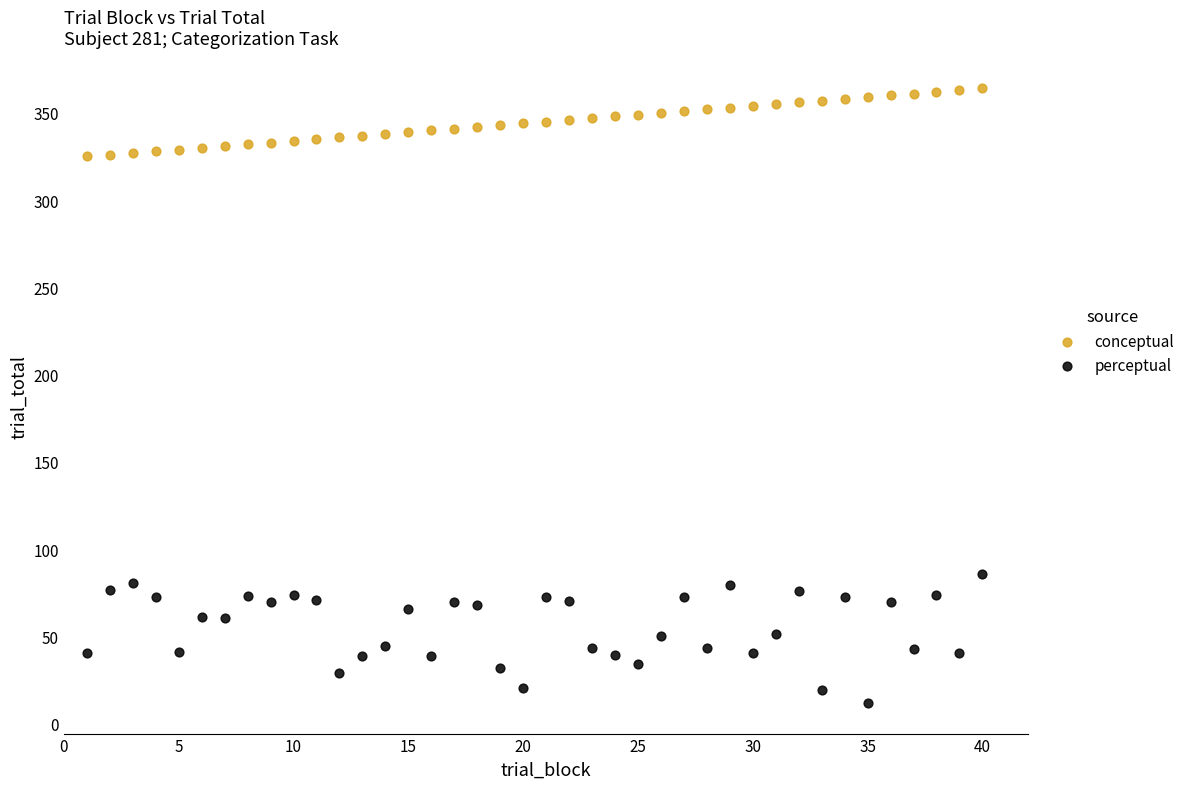

Across all data points, what is the range of X values (max minus min)?

39.0